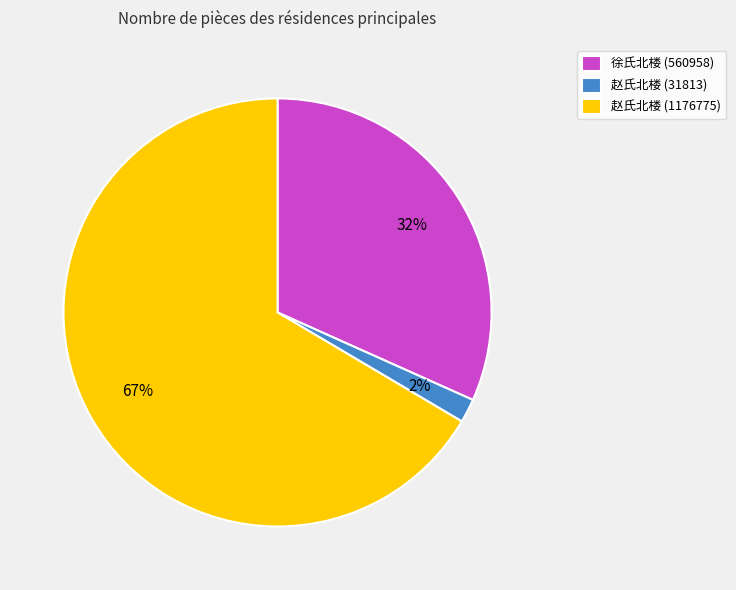

Which slice is the largest?

赵氏北楼 (1176775)